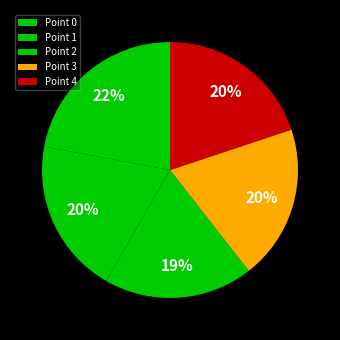

What is the change in value from Point 0 to Point 2?

-28.7